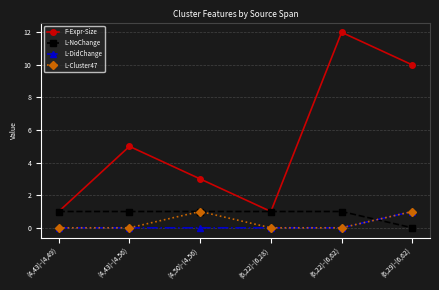

Which category has the highest value in the F-Expr-Size series?

(6,22)-(6,62)